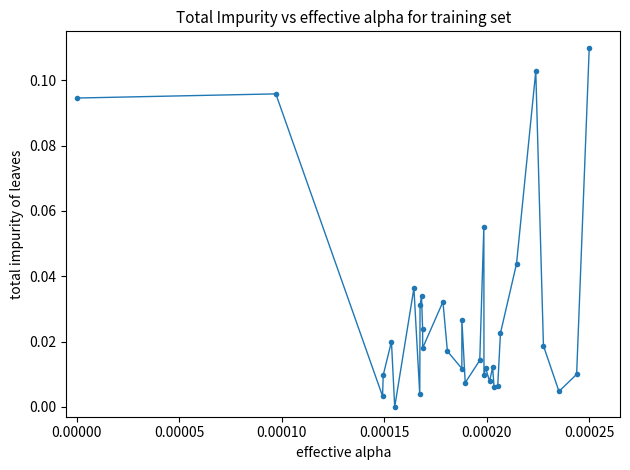

What is the sum of all values?

0.9